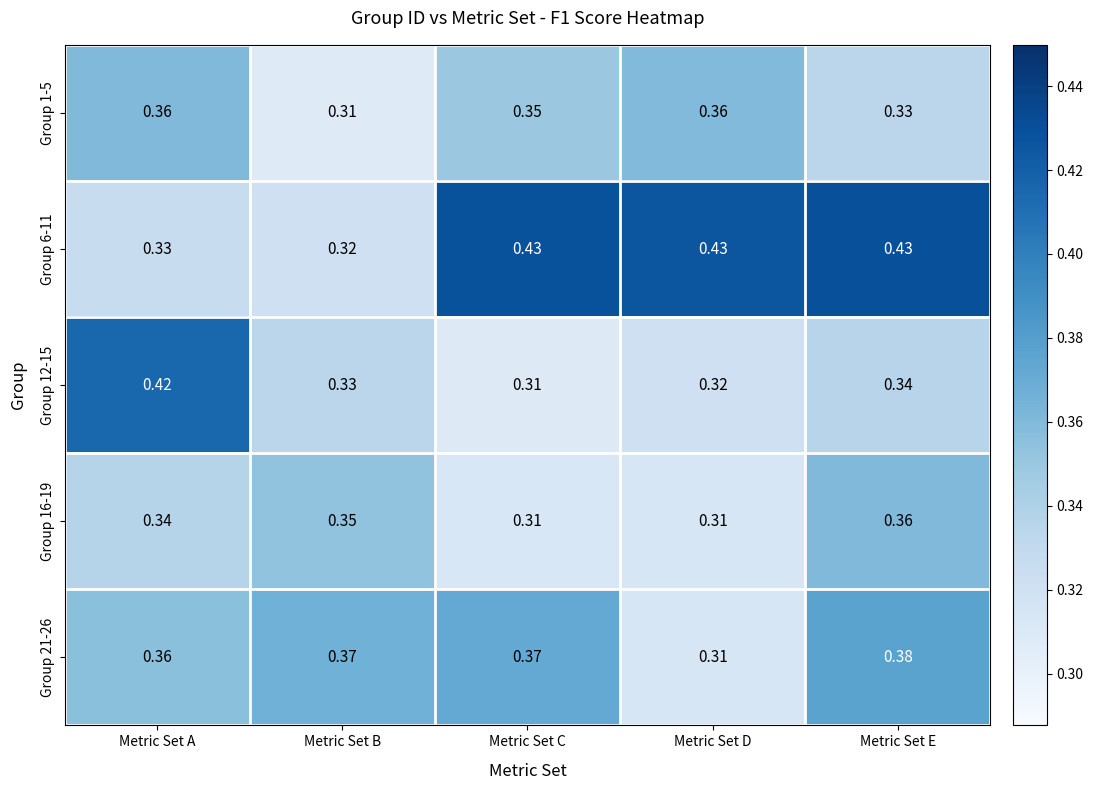

How many distinct data groups are displayed?

5